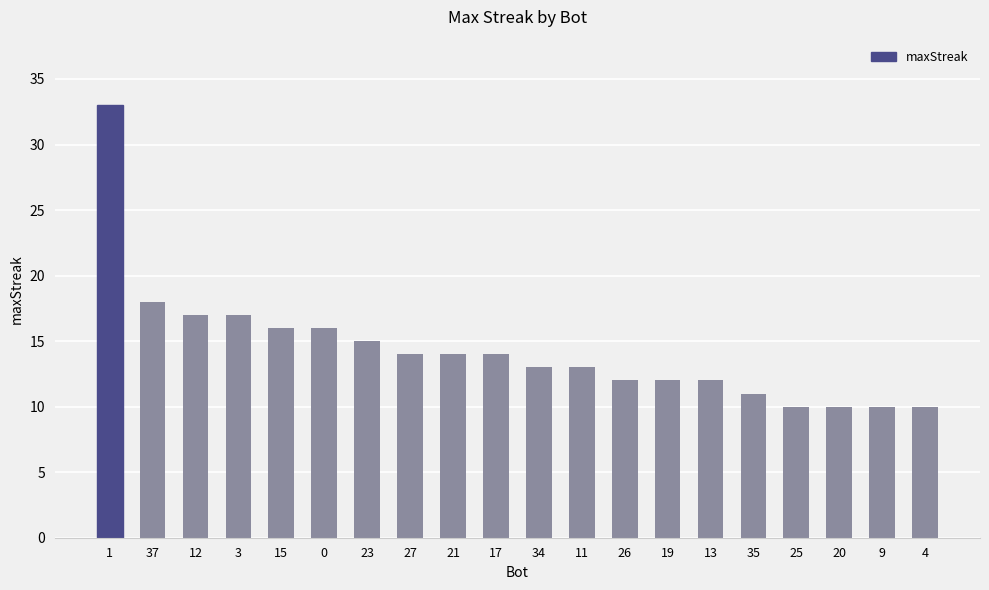

What is the label of the 10th bar from the left?

17